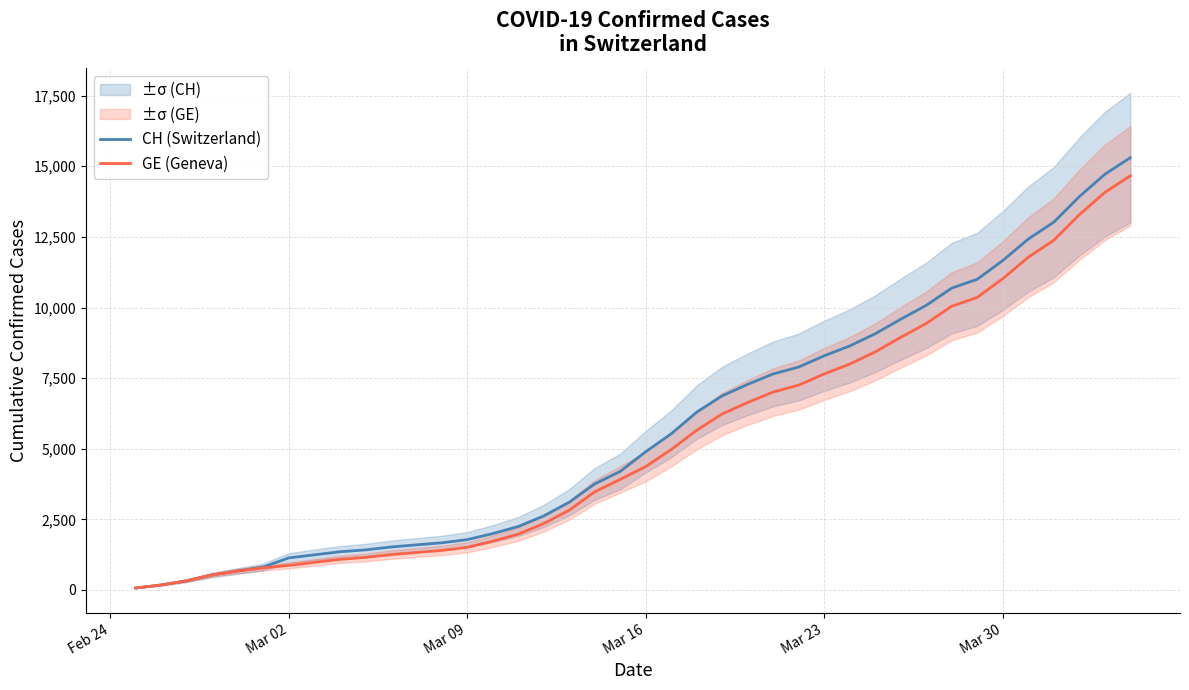

What is the sum of all CH (Switzerland) values?

227054